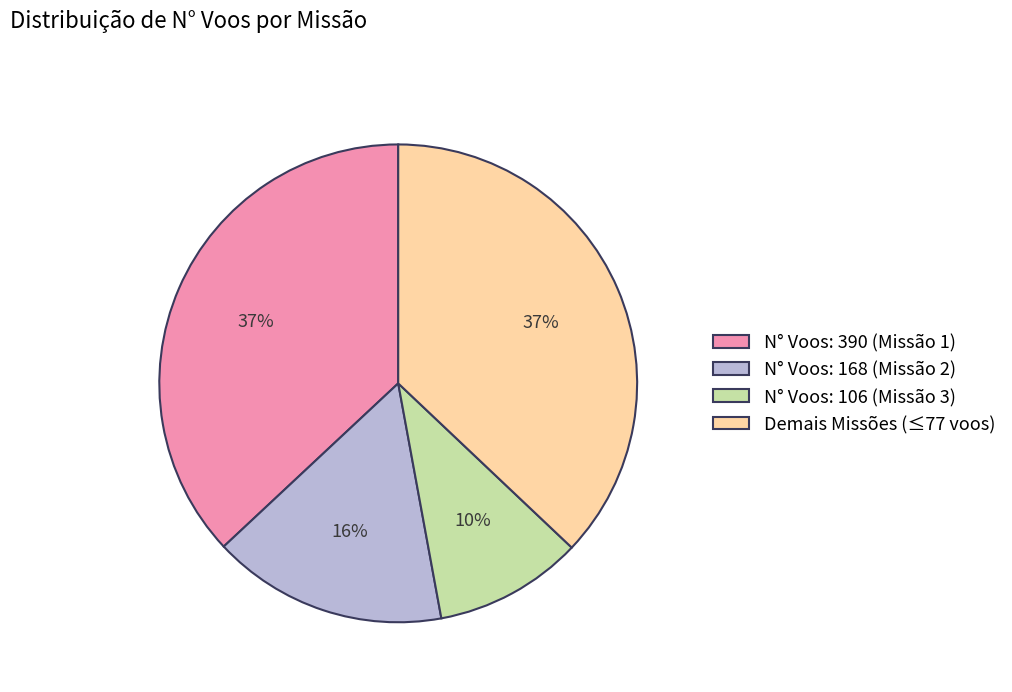

To the nearest percent, what is the average slice percentage?

25%